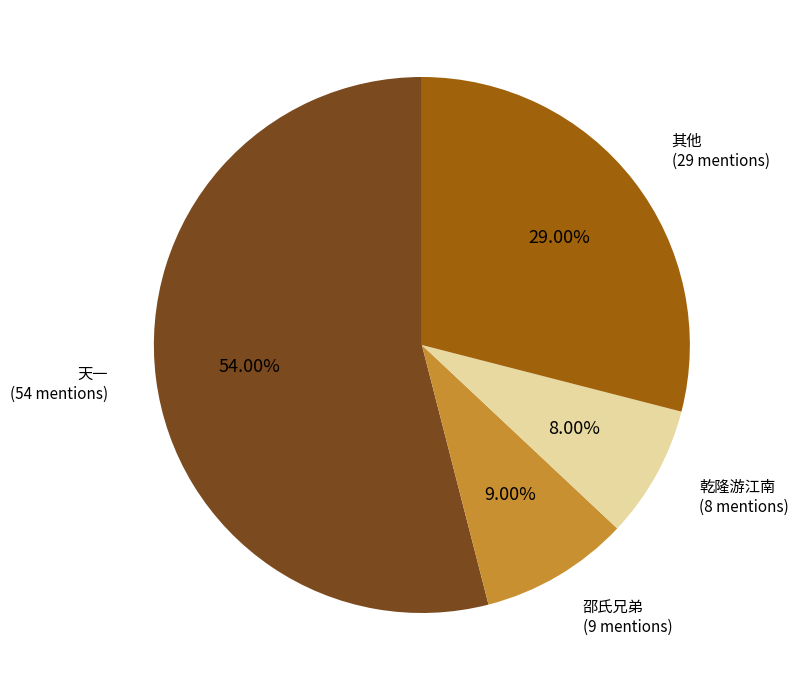

Is there any slice that represents more than half of the pie?

Yes